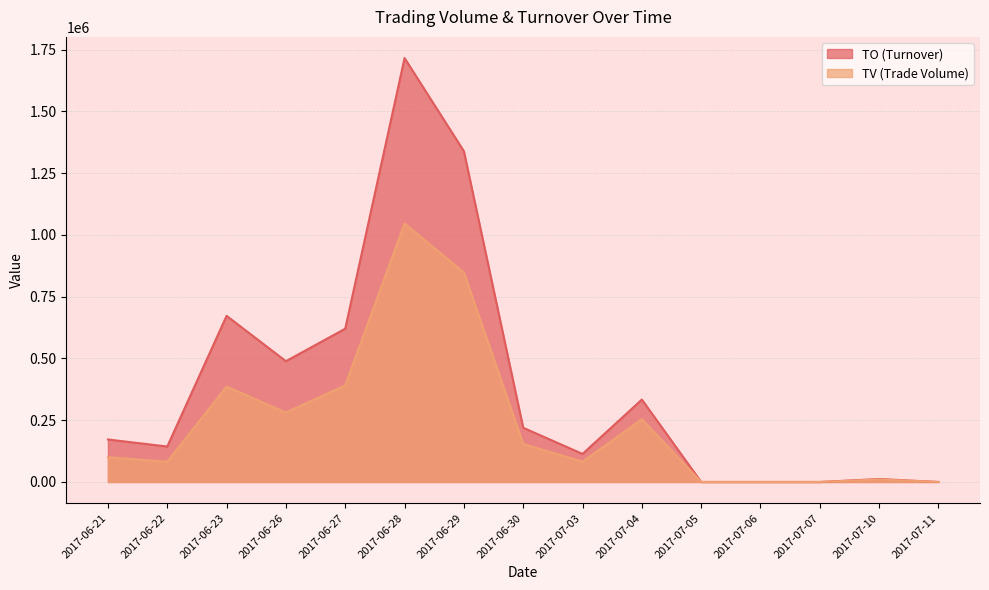

What is the total value across all series at 2017-07-03?

195540